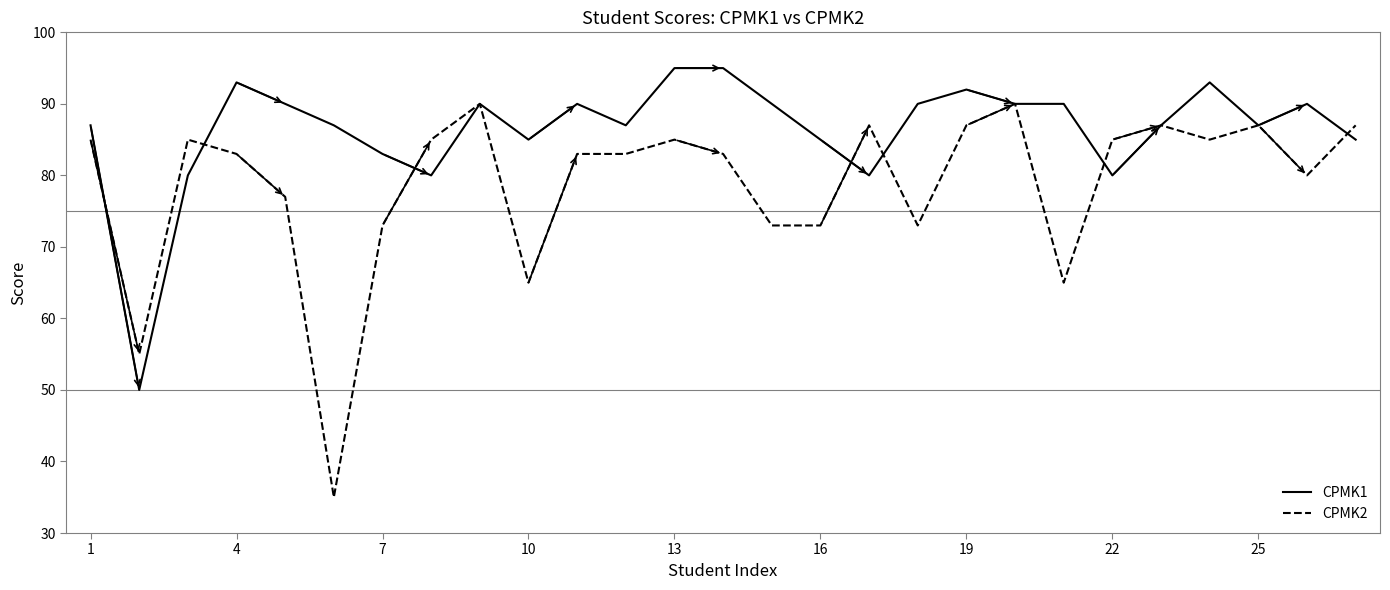

What is the minimum value shown in the chart?

35